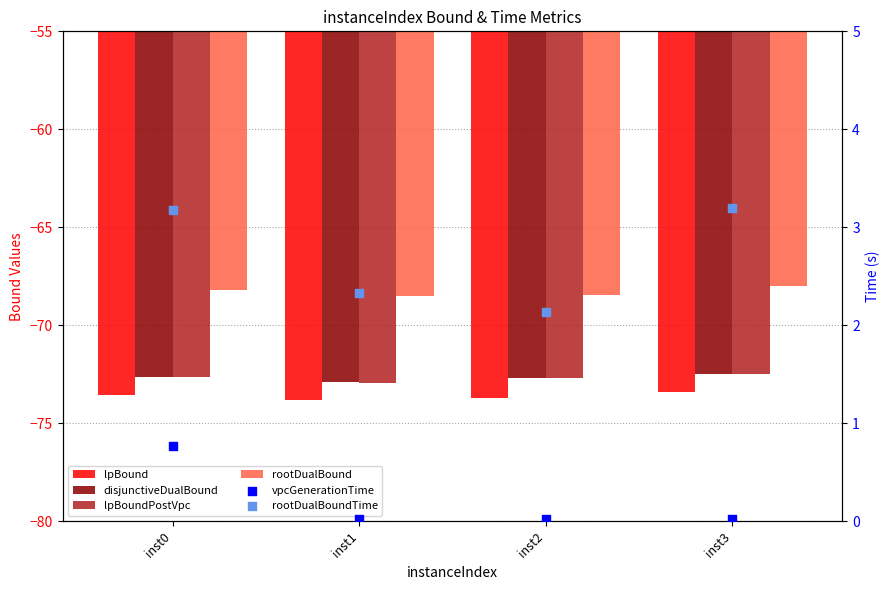

At which category is the sum across all series the highest?

inst0